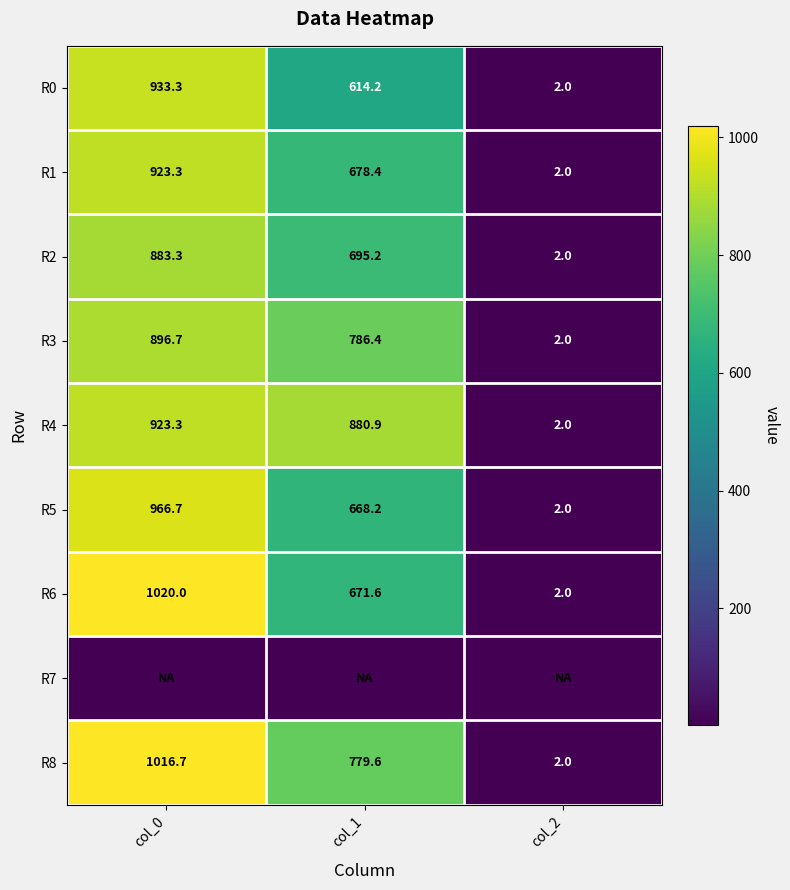

Read the R0 value at col_0.

933.3